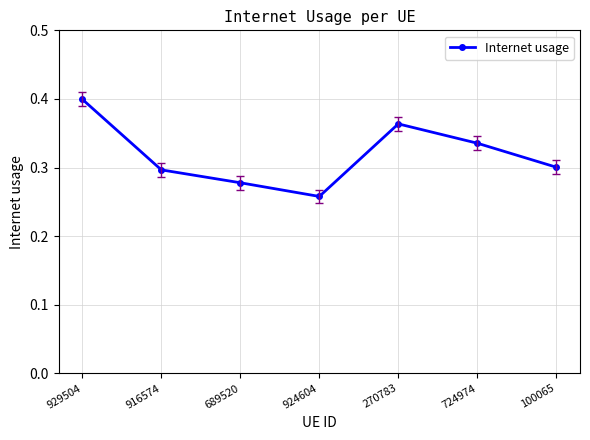

Which category has the highest value across all series?

929504